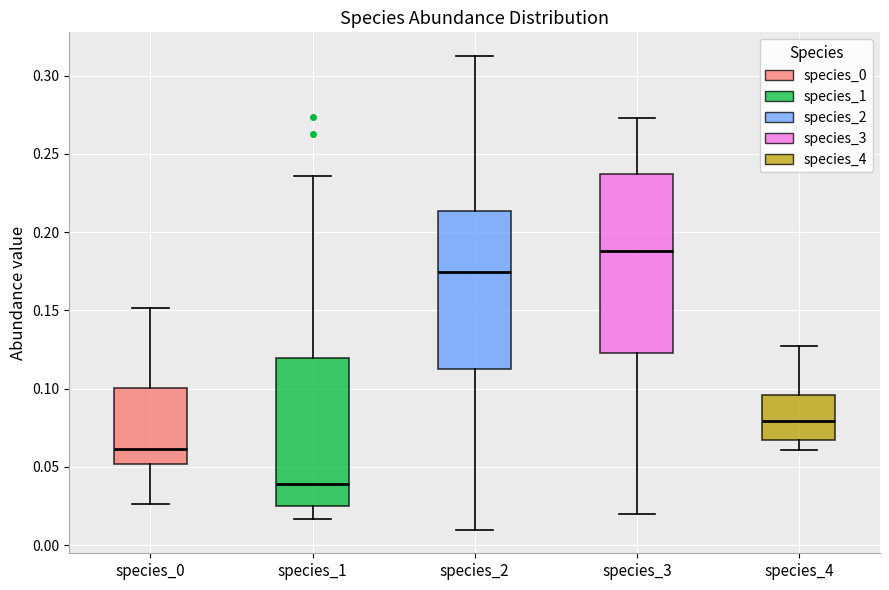

Where does the lower whisker of the box for species_0 end on the y-axis? The values are not printed on the chart, so give them approximately, as read against the axis.

0.025